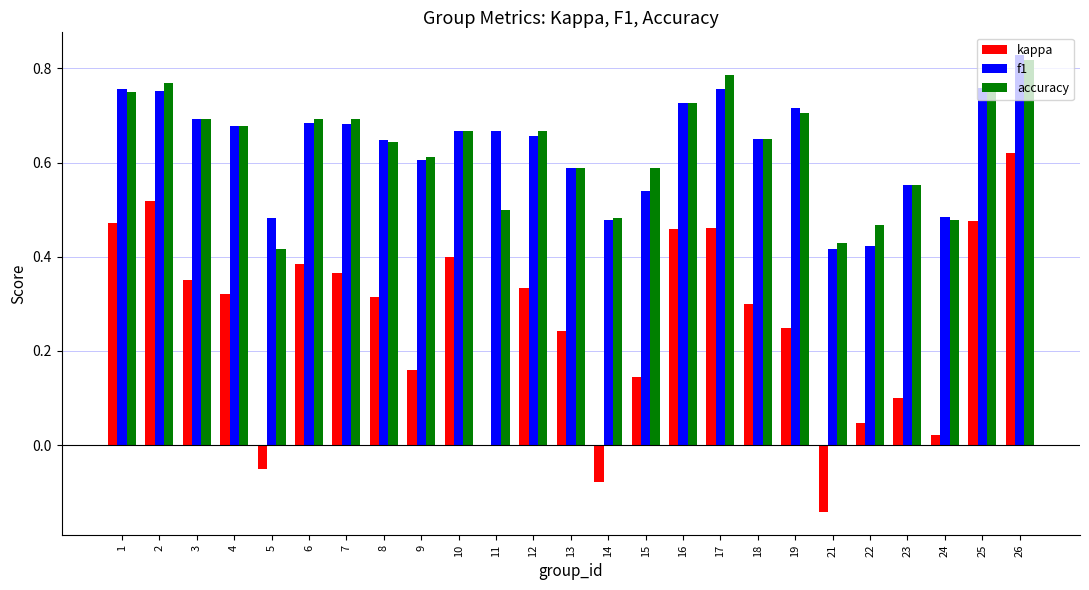

True or false: f1 has a value of 0.2 at 9.

False